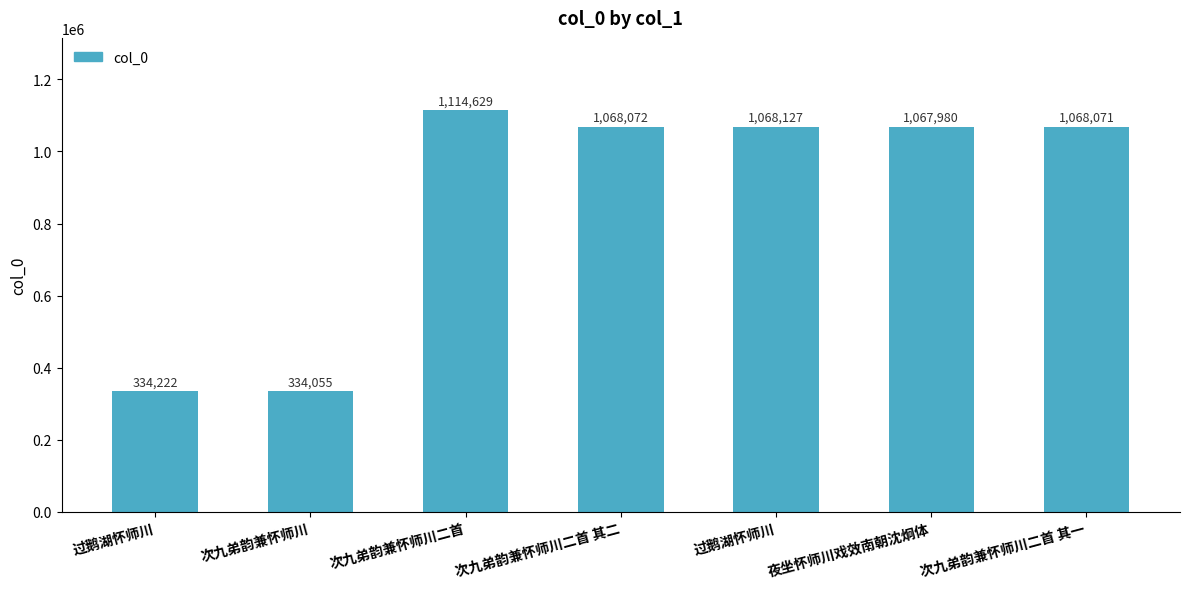

Rank the categories by value from lowest to highest.

次九弟韵兼怀师川, 过鹅湖怀师川, 夜坐怀师川戏效南朝沈炯体, 次九弟韵兼怀师川二首 其一, 次九弟韵兼怀师川二首 其二, 过鹅湖怀师川, 次九弟韵兼怀师川二首